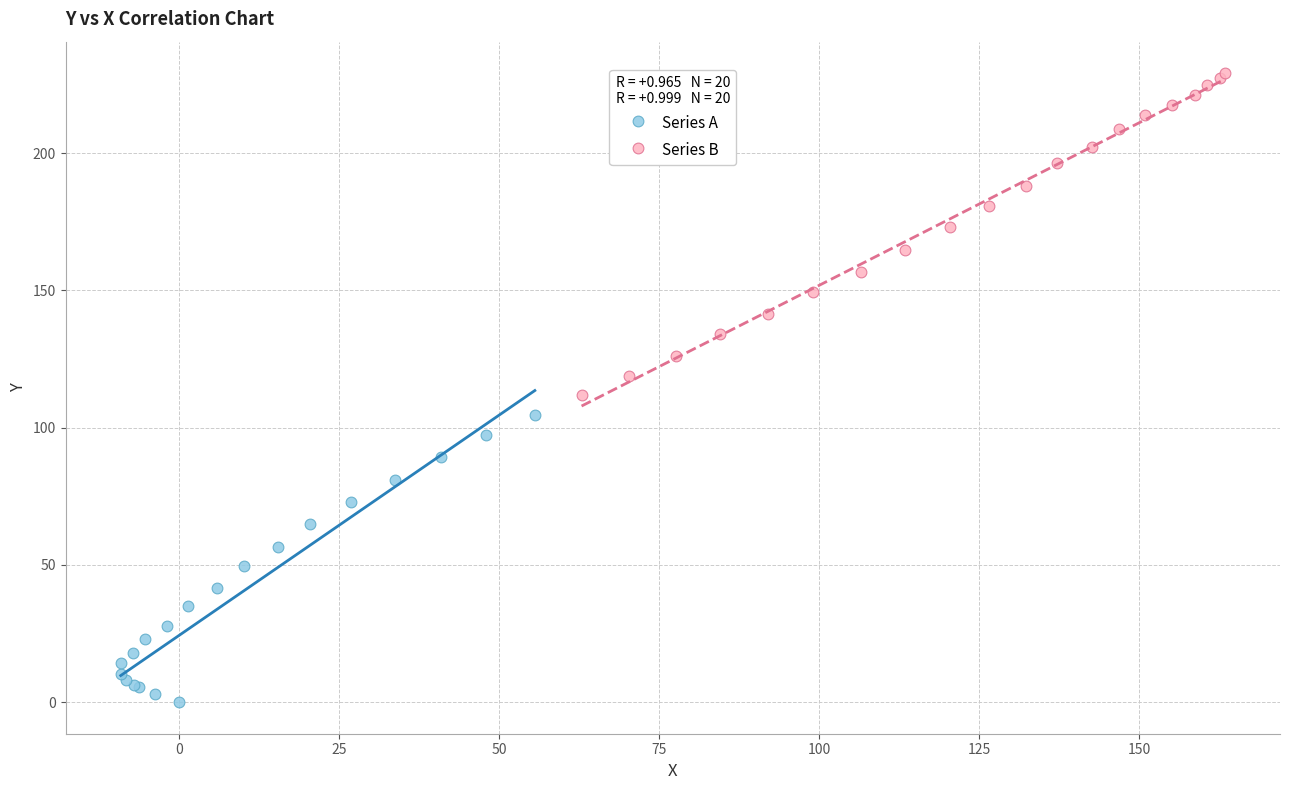

Which series contains the lowest Y value?

Series A